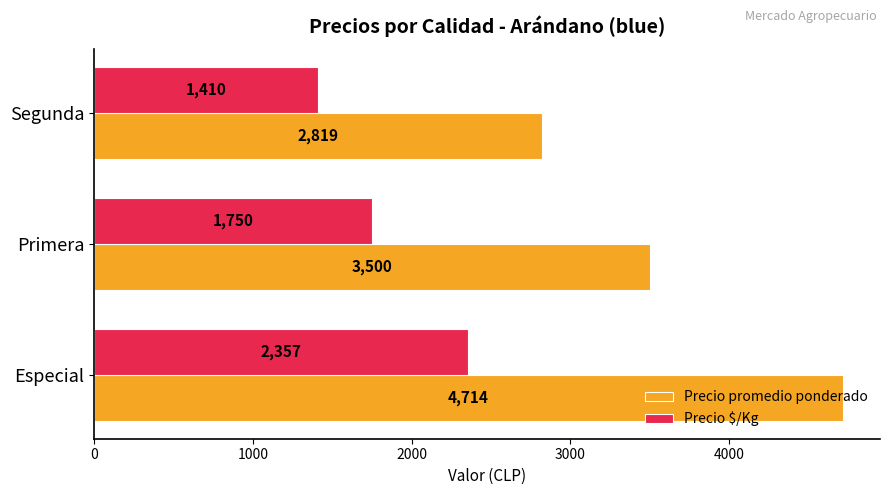

What is the difference between the Precio $/Kg values at Segunda and Especial?

947